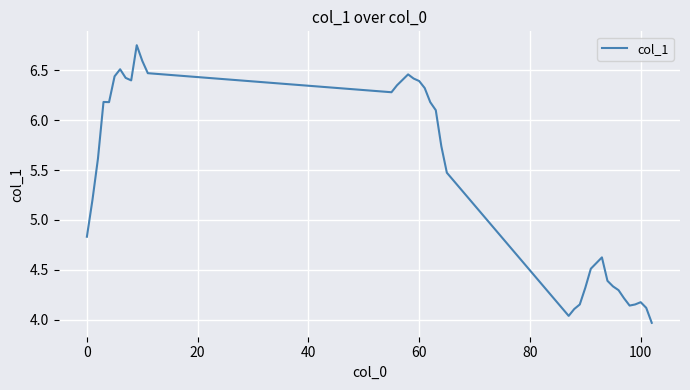

What is the difference between the maximum and minimum values?

2.8